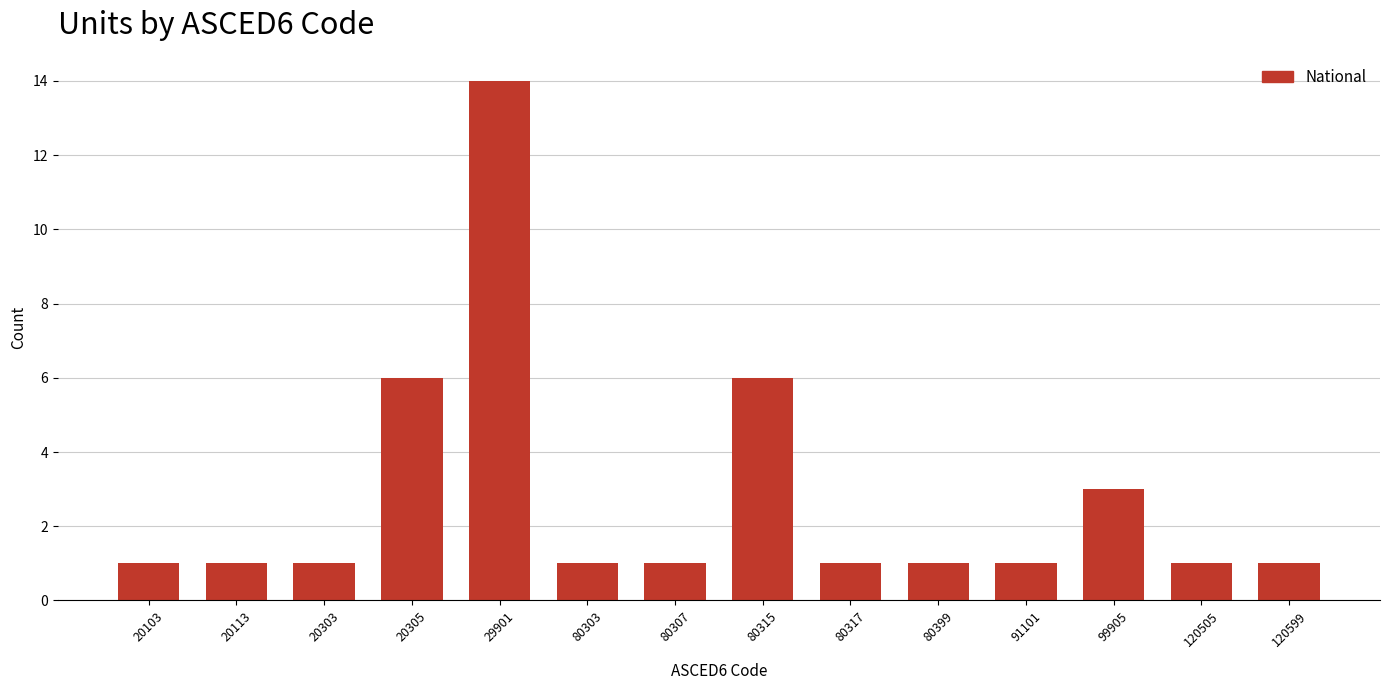

Reading left to right, extract all data points from this chart.

20103=1	20113=1	20303=1	20305=6	29901=14	80303=1	80307=1	80315=6	80317=1	80399=1	91101=1	99905=3	120505=1	120599=1